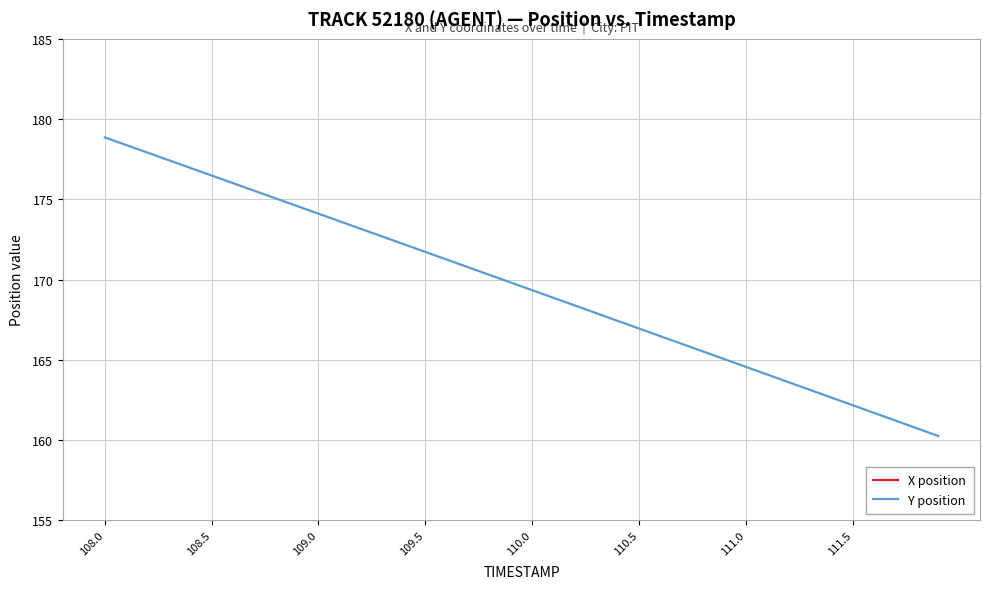

What is the sum of all Y position values?

6782.7